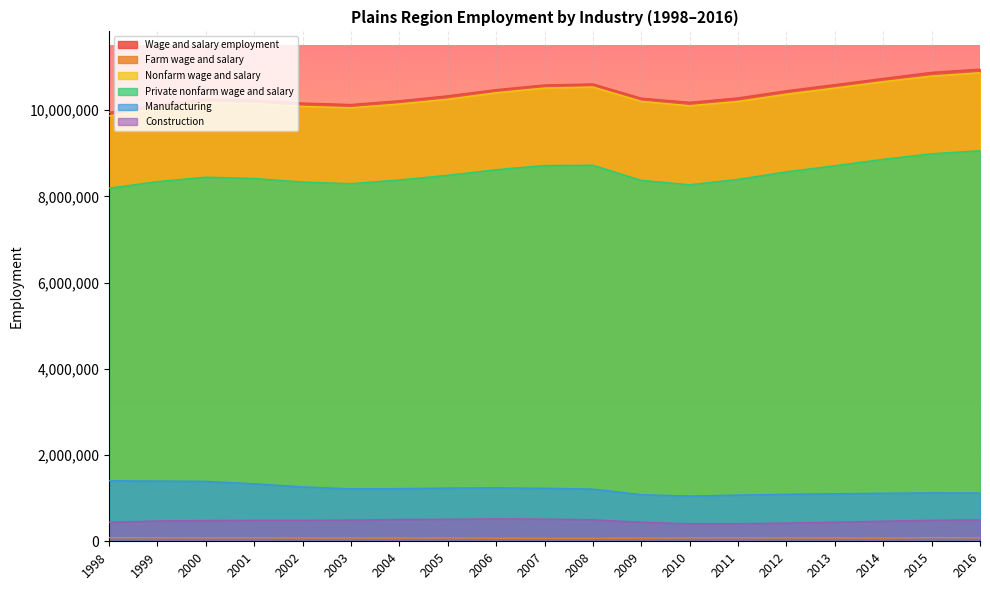

Reading left to right, extract all data points from this chart.

Wage and salary employment: 9948328	10122057	10253595	10233694	10163116	10129892	10217232	10331400	10474663	10582703	10606381	10276426	10180693	10282733	10449465	10590377	10734424	10875716	10949243
Farm wage and salary: 83824	82564	79703	81053	77144	75918	74890	78081	71918	70597	70776	72948	79475	80531	78779	78275	73949	85414	81579
Nonfarm wage and salary: 9864504	10039493	10173892	10152641	10085972	10053974	10142342	10253319	10402745	10512106	10535605	10203478	10101218	10202202	10370686	10512102	10660475	10790302	10867664
Private nonfarm wage and salary: 8189290	8342271	8445041	8414978	8331715	8294381	8381534	8487711	8618551	8715164	8720936	8371122	8269001	8394205	8569064	8710419	8859695	8988077	9058040
Manufacturing: 1403034	1397385	1390321	1333739	1261941	1216020	1221480	1233876	1238249	1229878	1210862	1081791	1048854	1072302	1090344	1101906	1114414	1122775	1120124
Construction: 440007	471291	482316	486949	486575	492030	505828	511293	519495	515464	500162	442966	406586	407843	423135	442759	466733	487195	496678